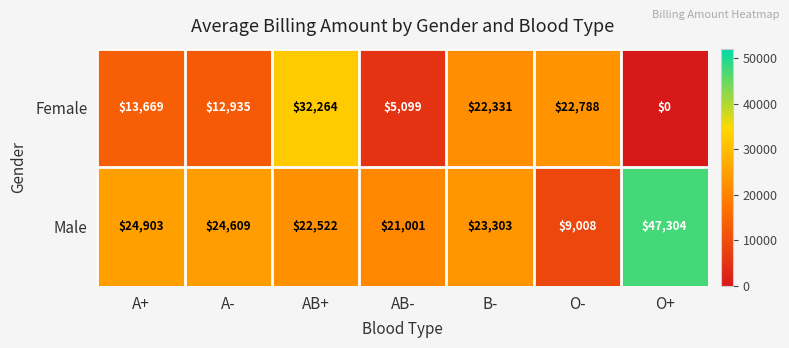

Rank the categories by Female value from lowest to highest.

O+, AB-, A-, A+, B-, O-, AB+